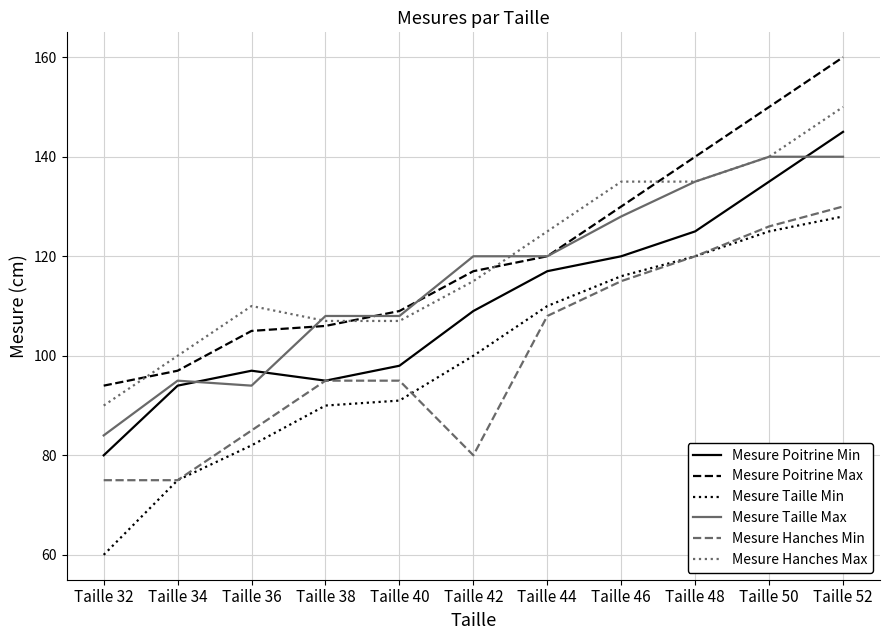

The Mesure Hanches Min series shows 158 at Taille 46. True or false?

False